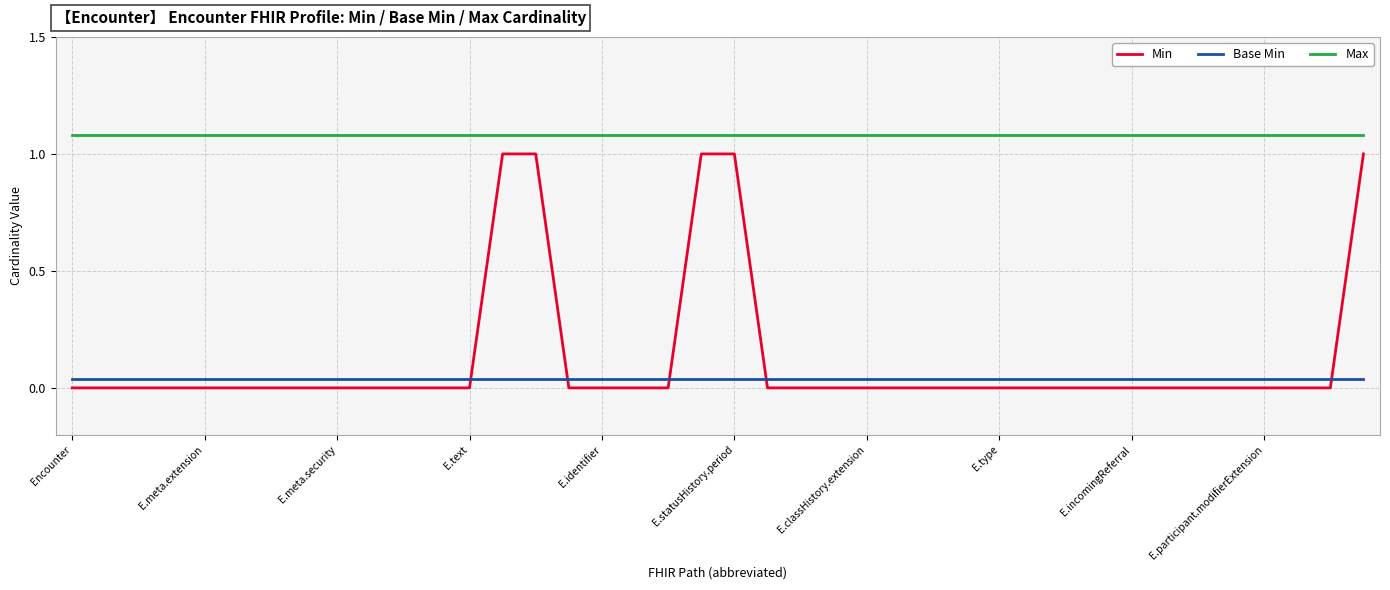

What are all the series names shown in the legend?

Min, Base Min, Max